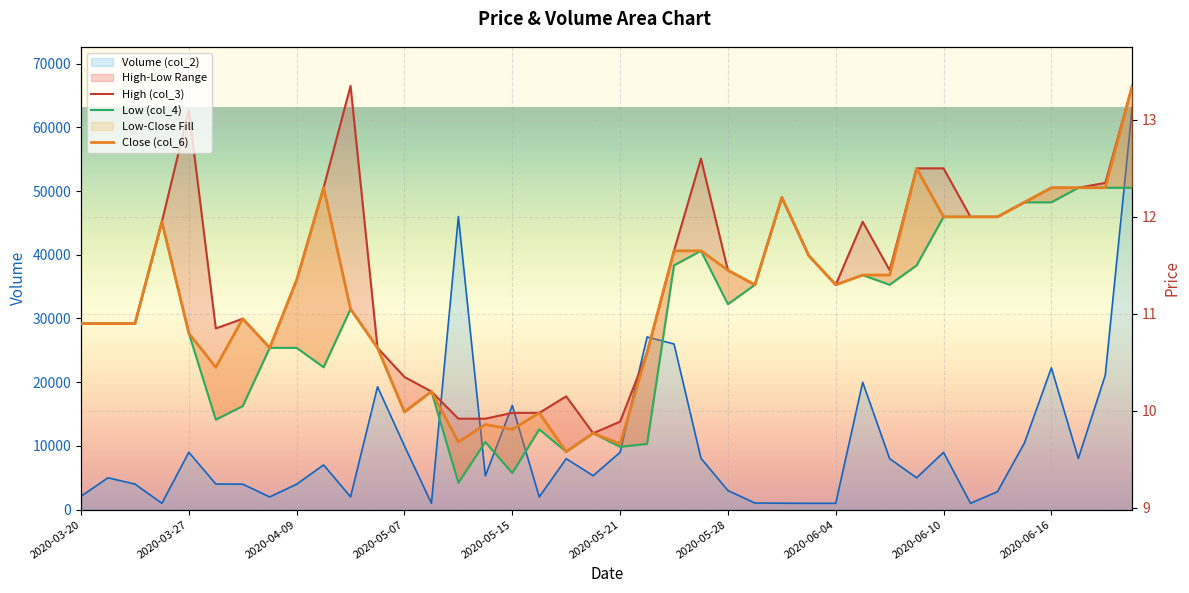

What is the label of the 10th point from the left?

2020-04-16